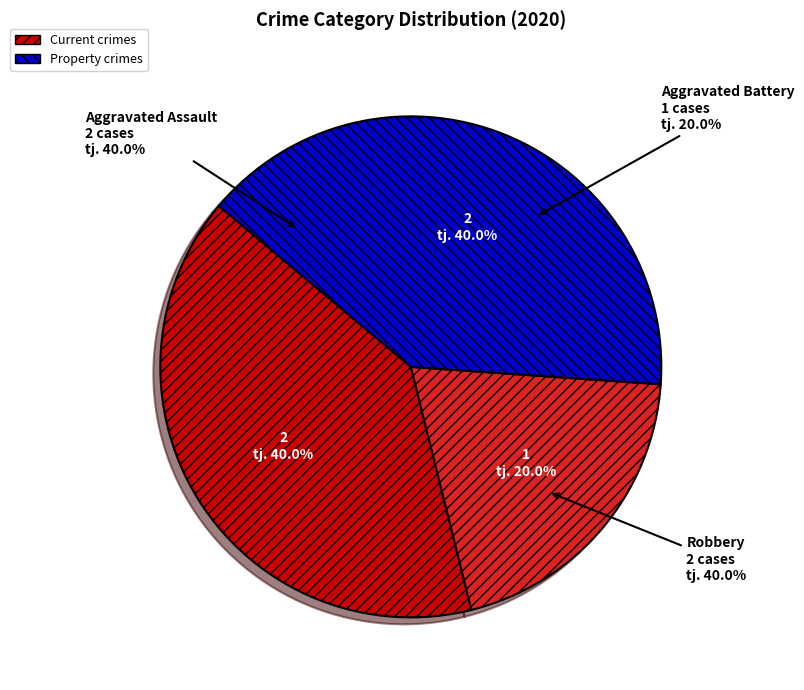

What is the ratio of the value at Robbery to the value at Aggravated Assault?

1.0